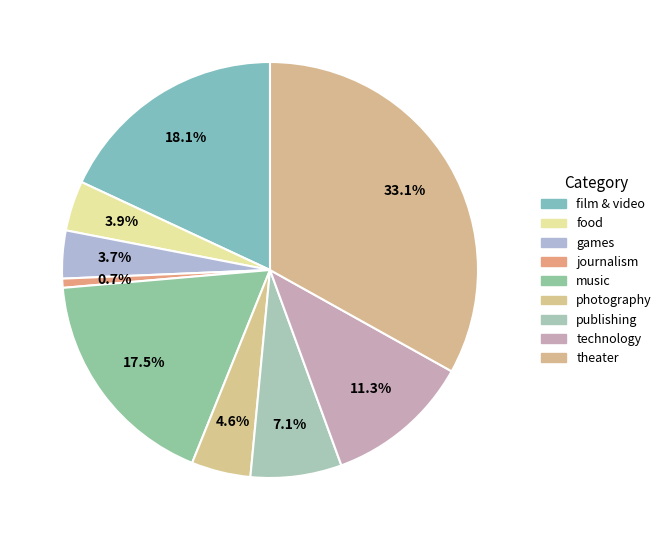

Count the number of slices in the pie.

9